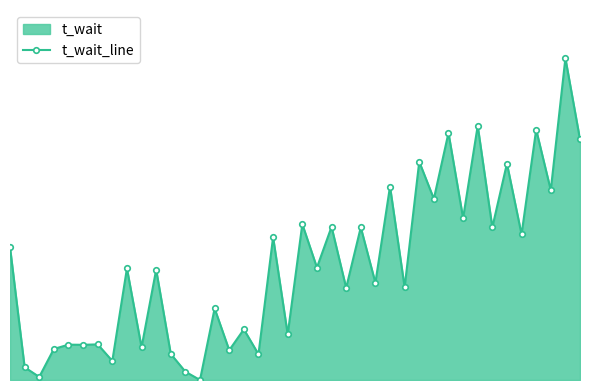

What is the value of the 7th point from the left?

1.6